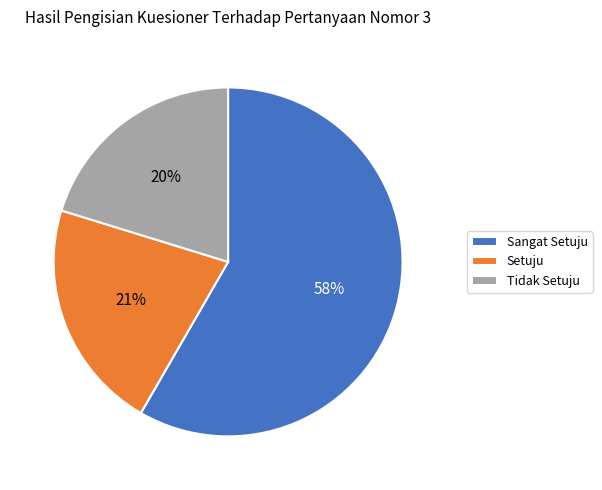

How many segments does this pie chart have?

3